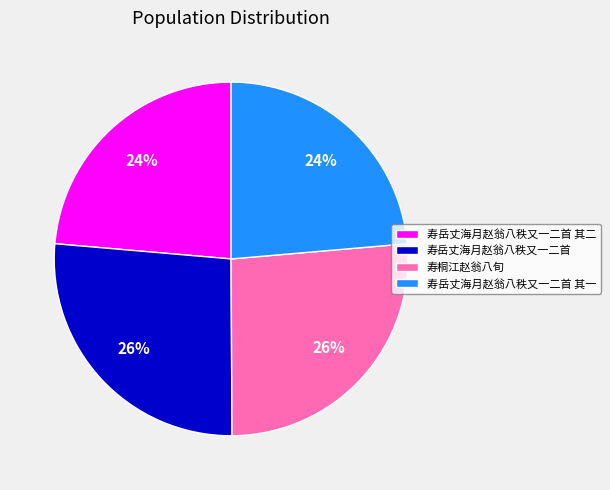

How many segments does this pie chart have?

4